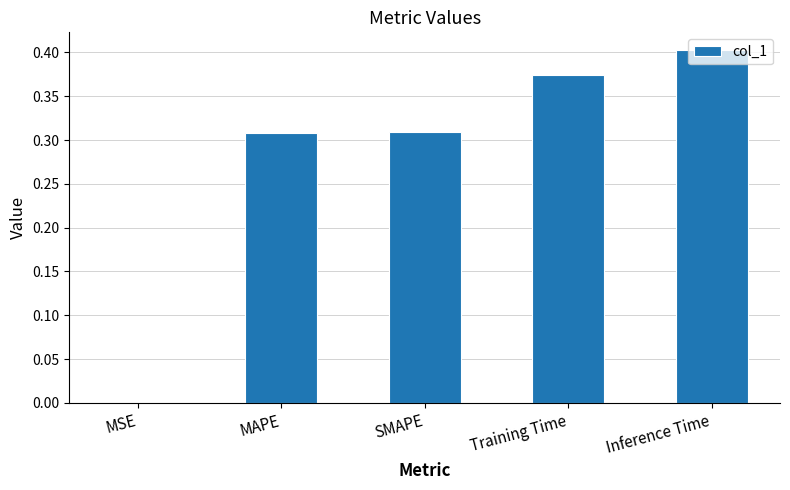

Which category has the highest value across all series?

Inference Time